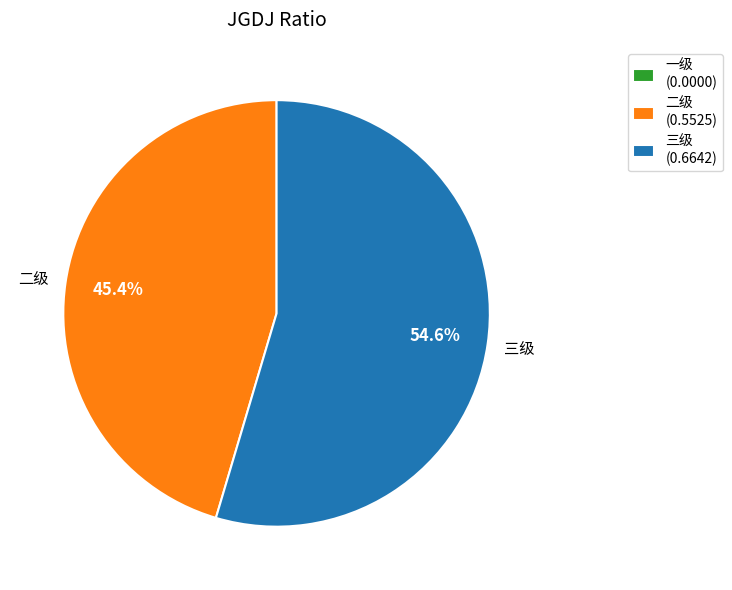

What percentage do 三级 and 二级 together represent?

100.0%